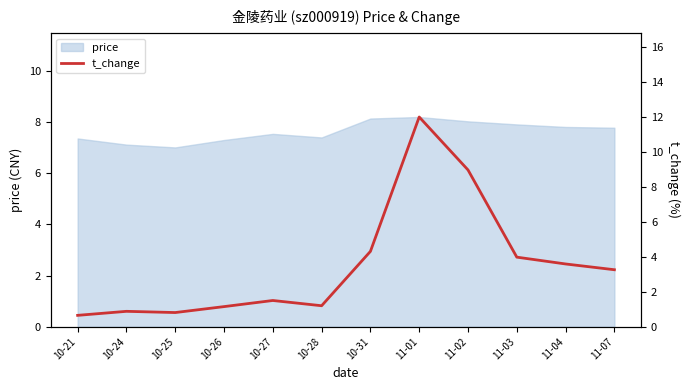

At which category does the chart reach its peak across all series?

11-01